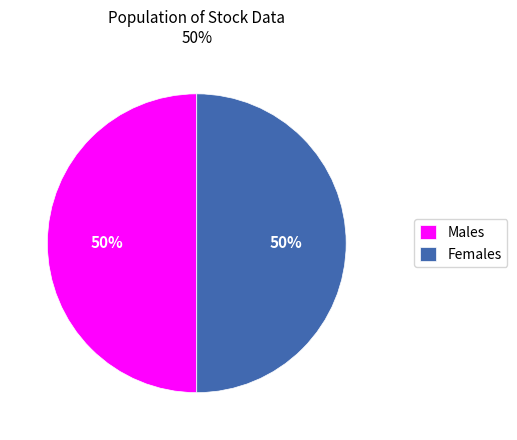

Is the sum of Males and Females greater than half?

Yes